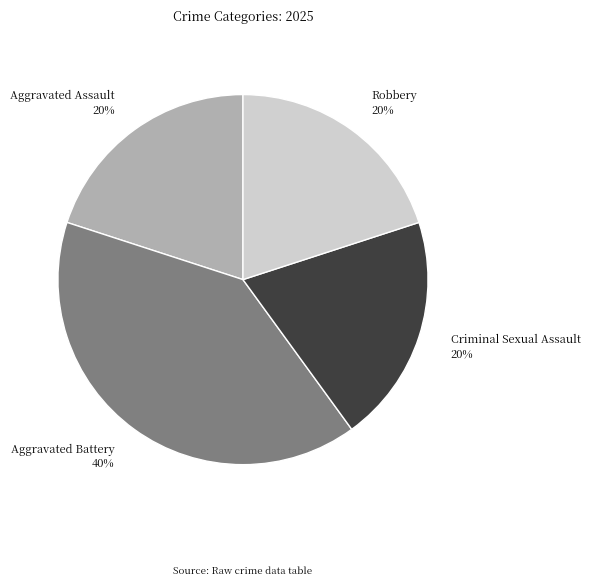

How many segments does this pie chart have?

4